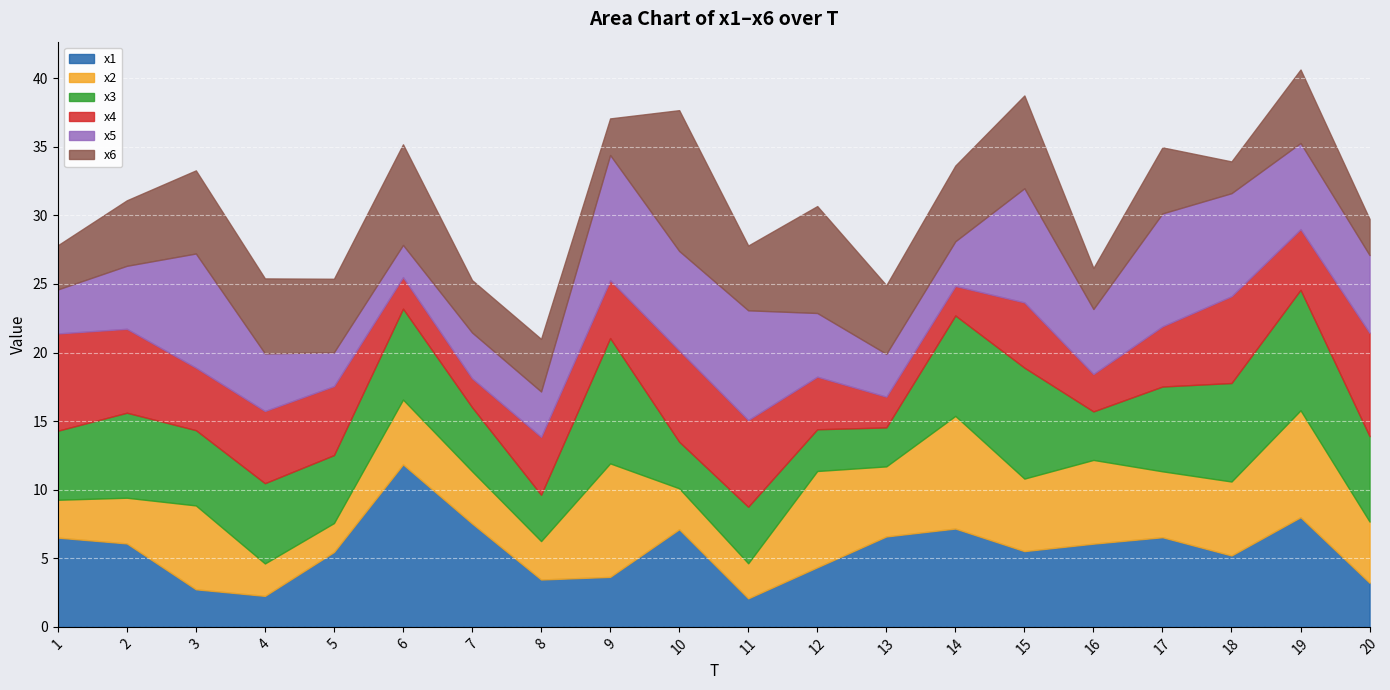

True or false: x4 and x6 intersect in this chart.

True